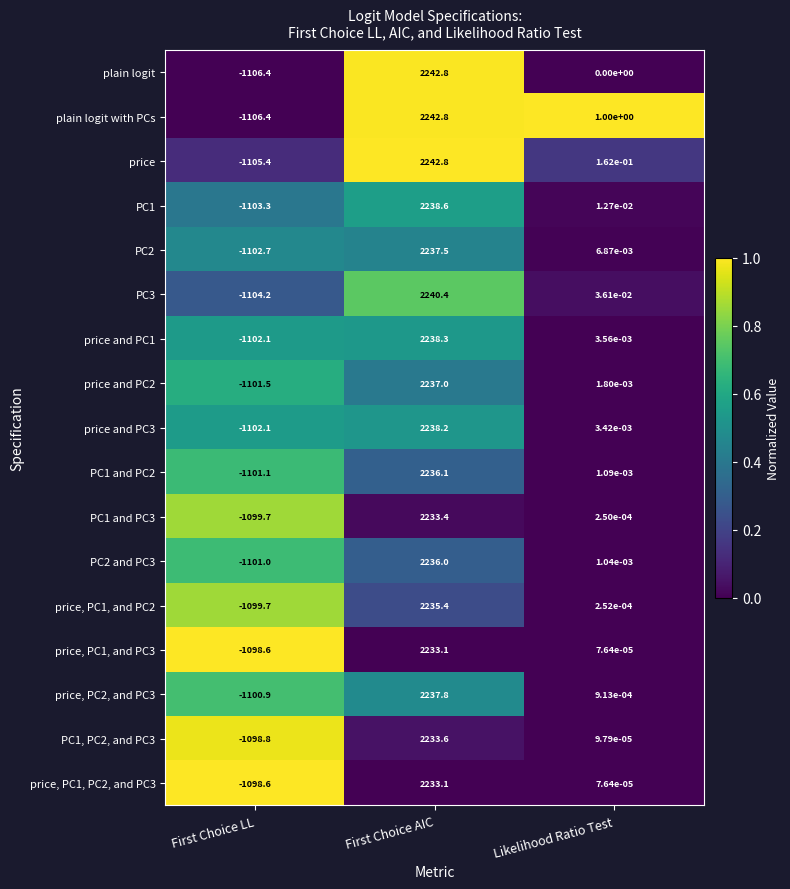

Is it true that PC1 equals -1103.3 at First Choice LL?

True